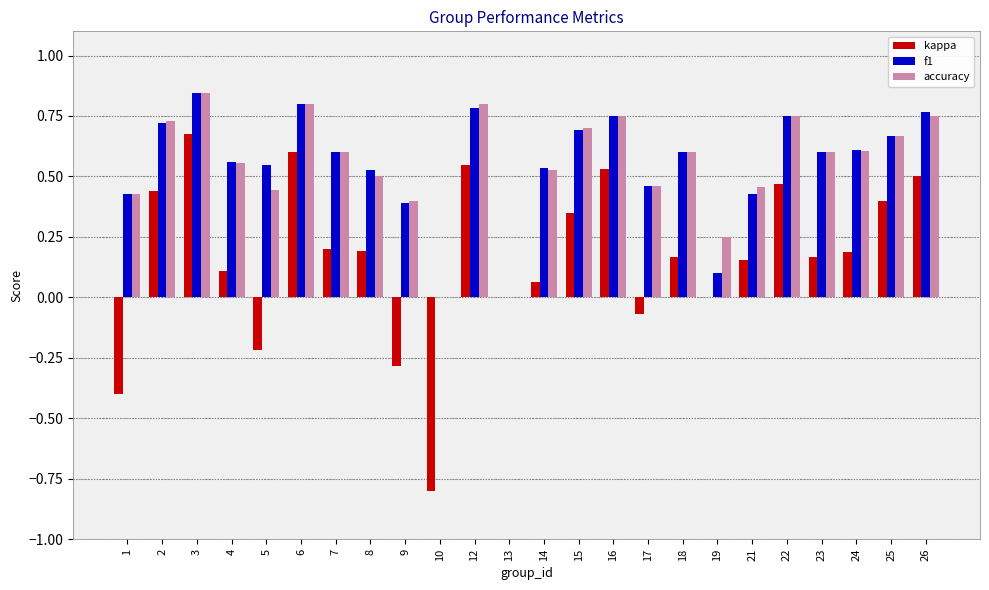

What is the sum of all f1 values?

13.2